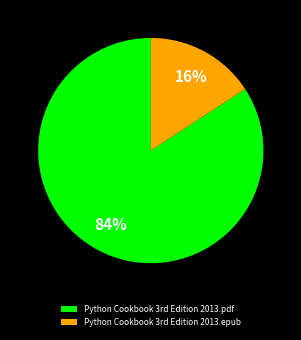

Which category accounts for the majority?

Python Cookbook 3rd Edition 2013.pdf